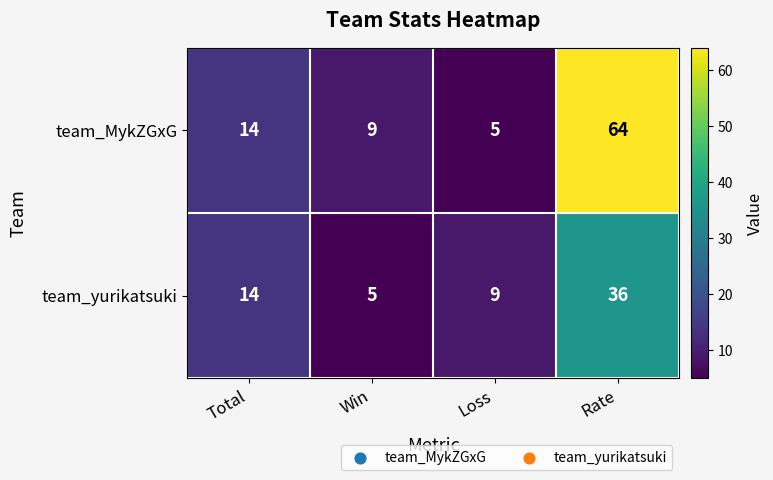

How many team_yurikatsuki values are between 9 and 36?

3